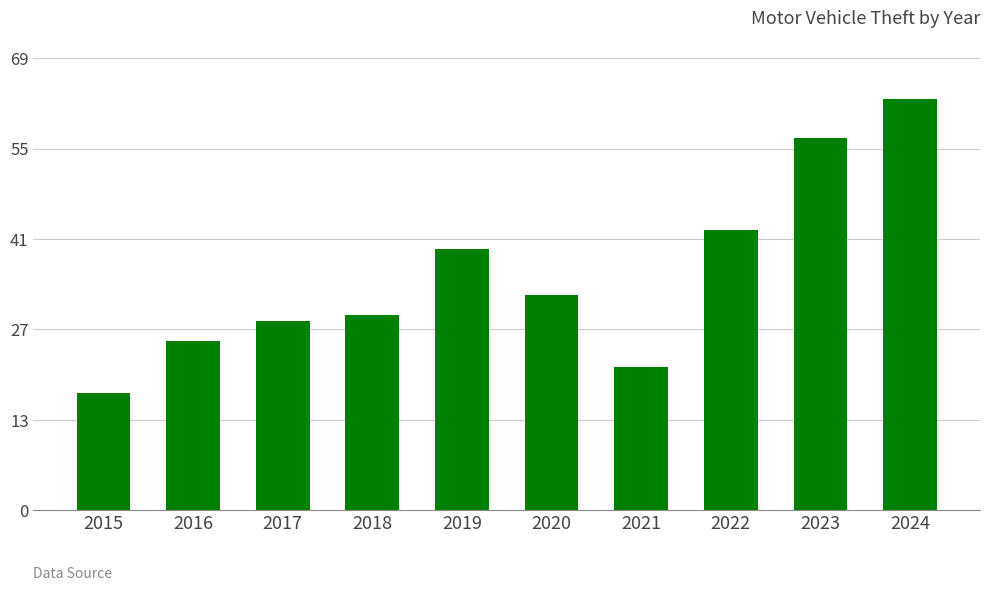

Does the chart contain any negative values?

No